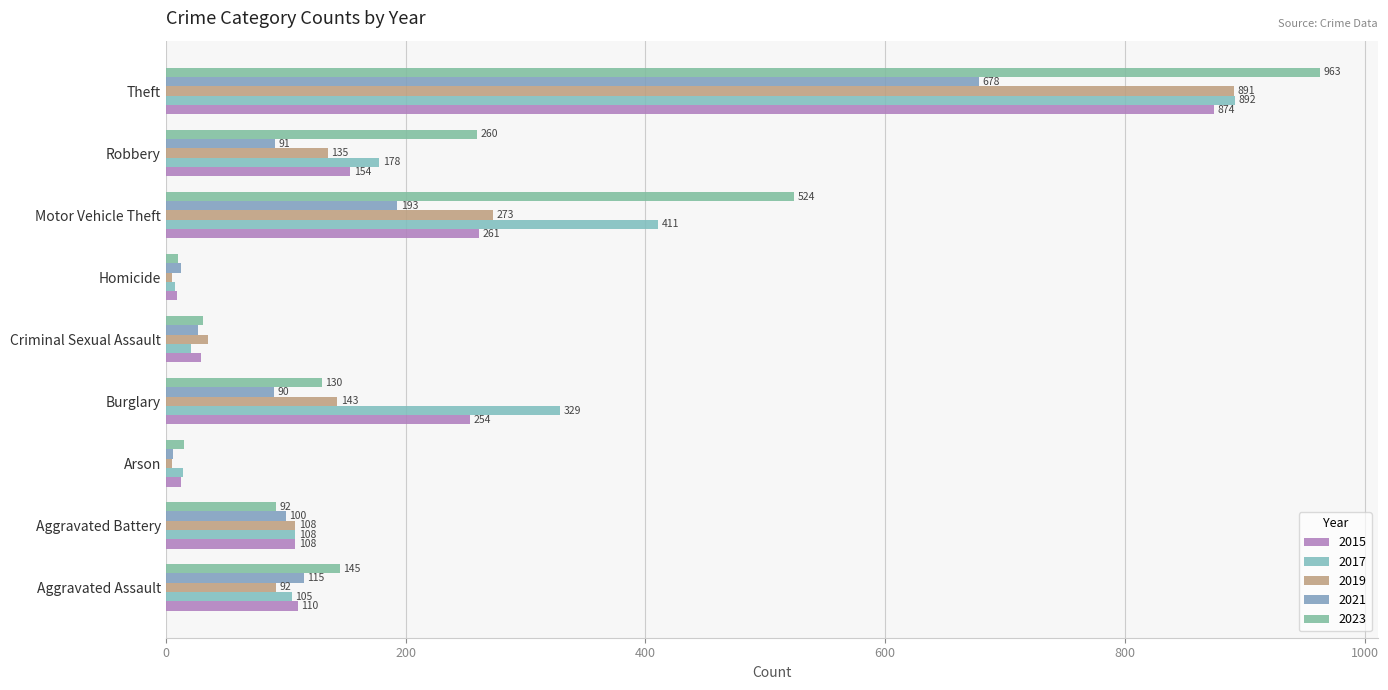

How many data points in 2021 are less than 91?

4